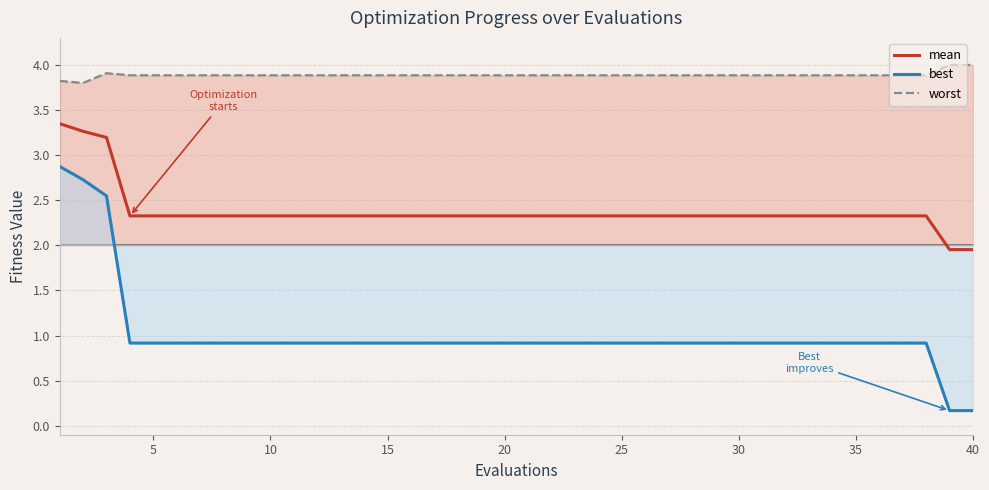

How many interior local peaks does the worst series have?

1